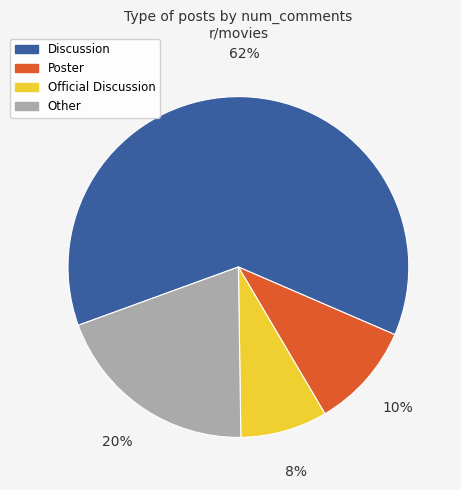

To the nearest percent, what is the average slice percentage?

25%